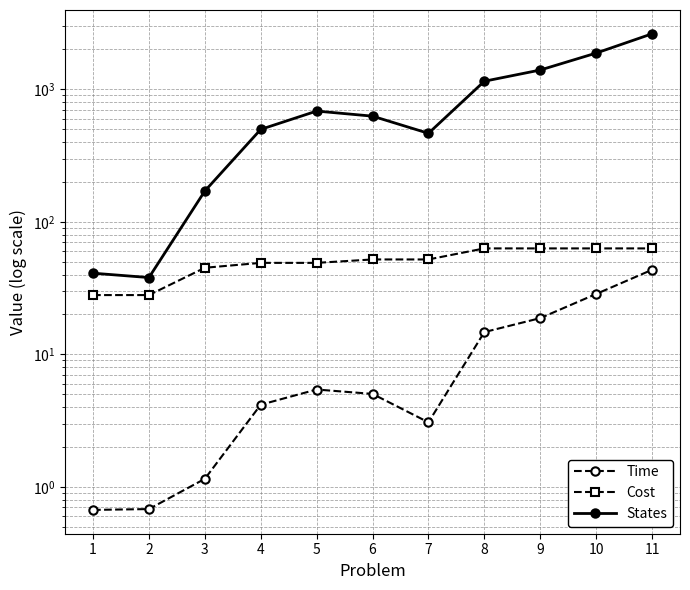

True or false: Time and Cost cross at least once.

False